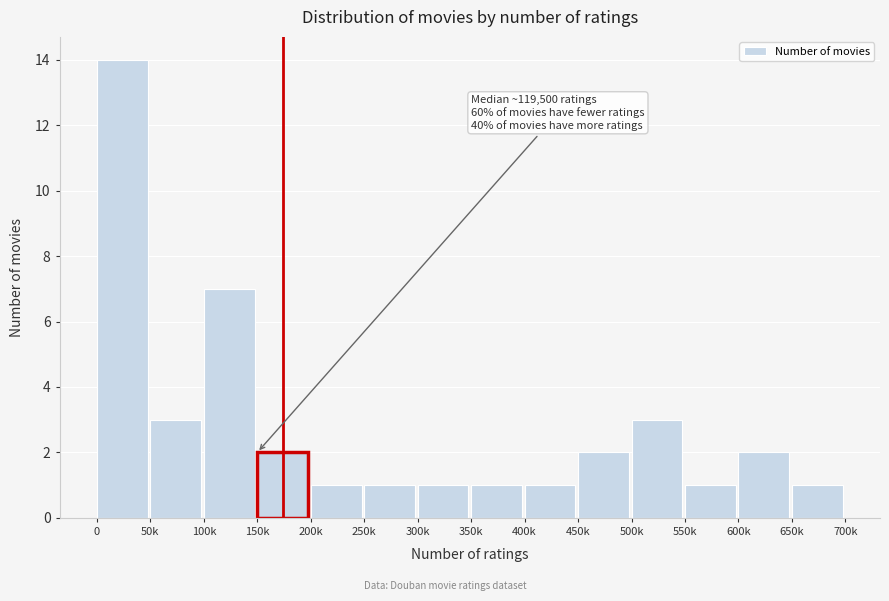

Reading left to right, extract all data points from this chart.

0=14	50k=3	100k=7	150k=2	200k=1	250k=1	300k=1	350k=1	400k=1	450k=2	500k=3	550k=1	600k=2	650k=1